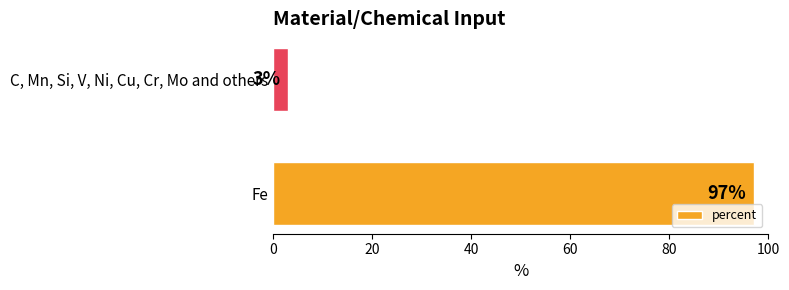

What is the sum of all values?

100